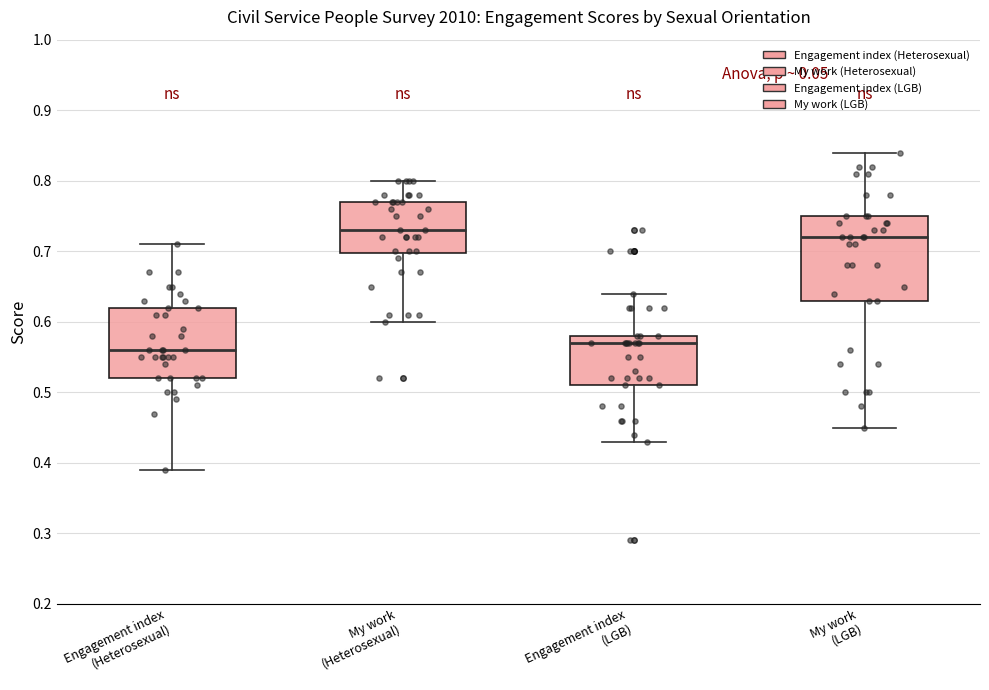

Where does the upper whisker of the box for Engagement index (LGB) end on the y-axis? The values are not printed on the chart, so give them approximately, as read against the axis.

0.64